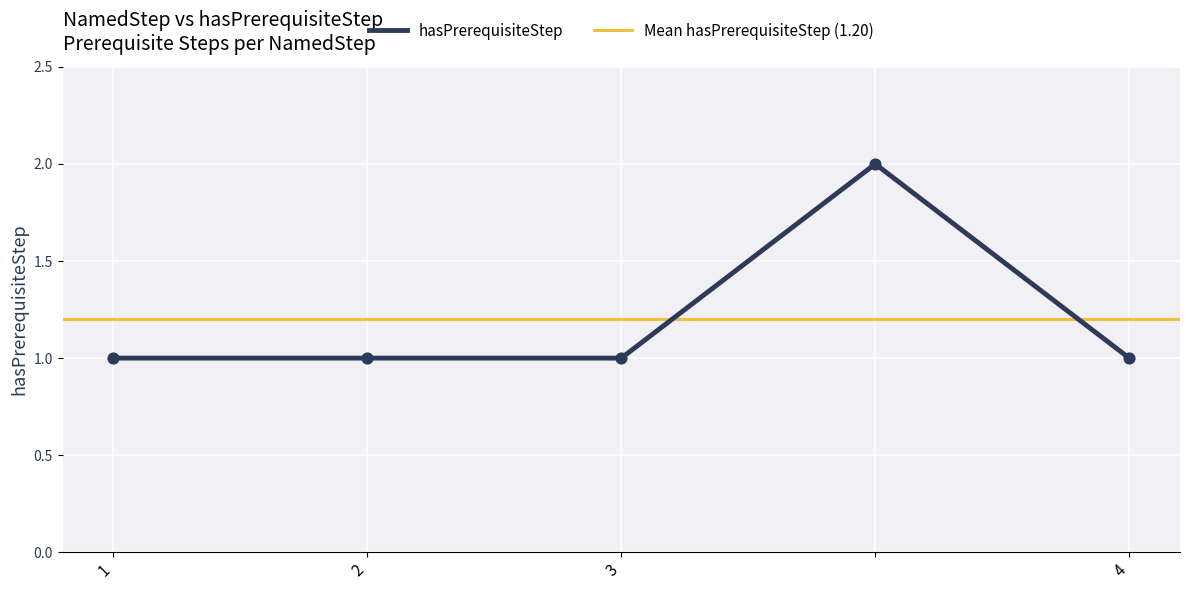

What is the change in value from 3 to ?

+1